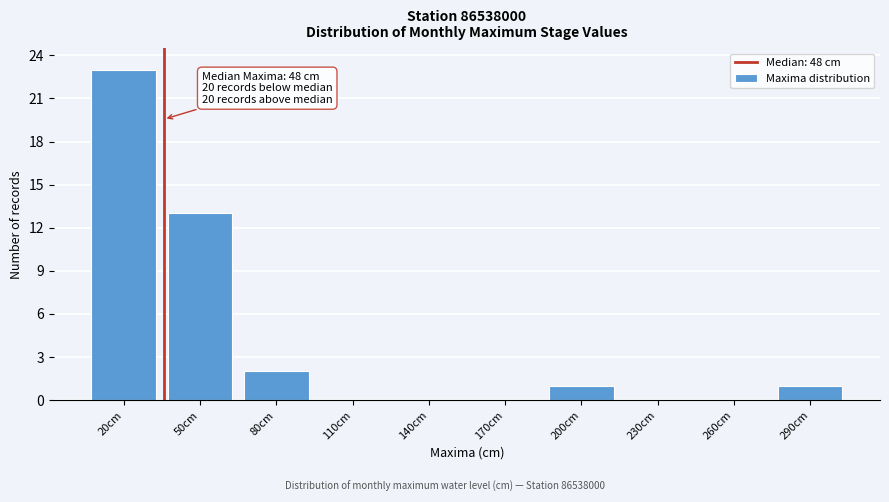

Reading right to left, extract all data points from this chart.

290cm=1	260cm=0	230cm=0	200cm=1	170cm=0	140cm=0	110cm=0	80cm=2	50cm=13	20cm=23